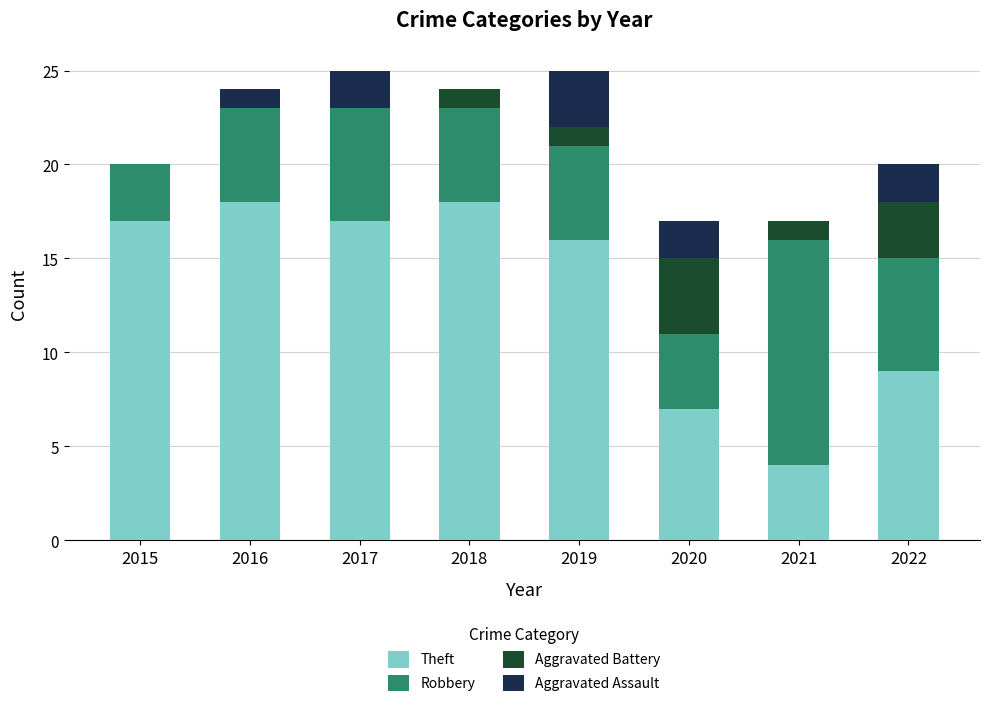

How many categories are shown in the chart?

8